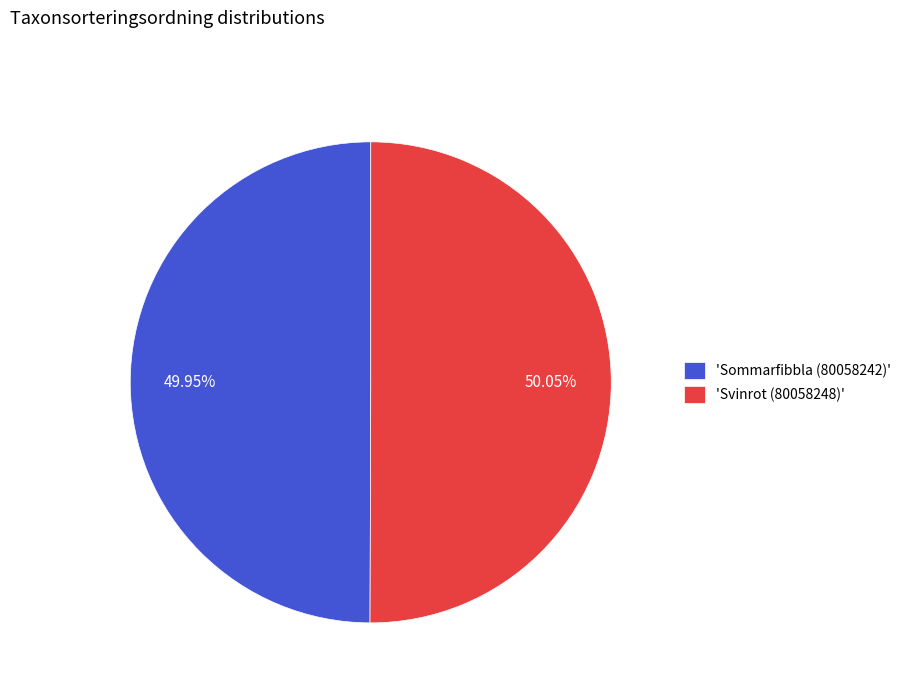

How many segments does this pie chart have?

2